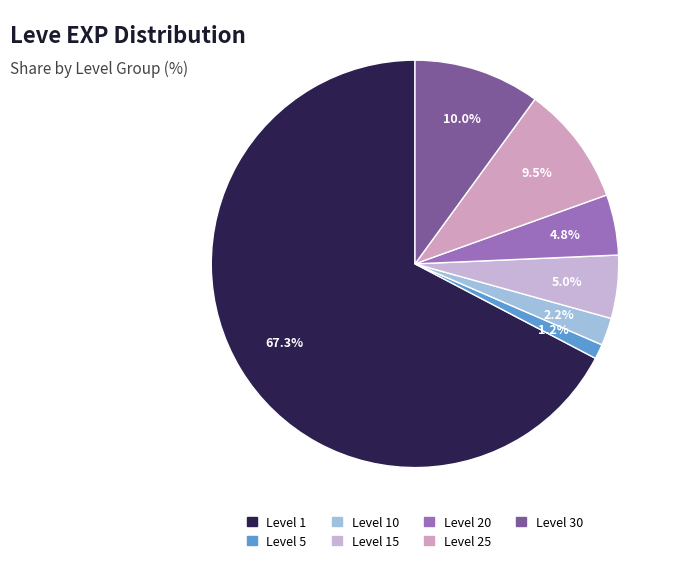

To the nearest percent, what is the average slice percentage?

14%